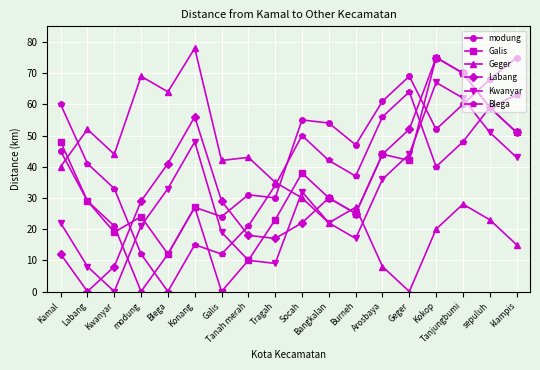

How many values in the Geger series are below 35?

9